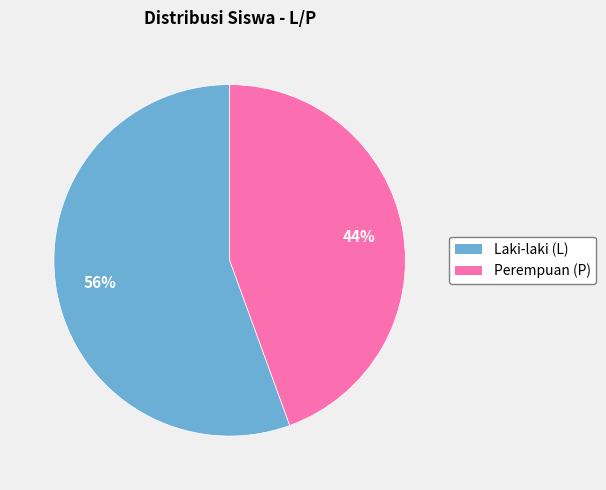

How many segments does this pie chart have?

2